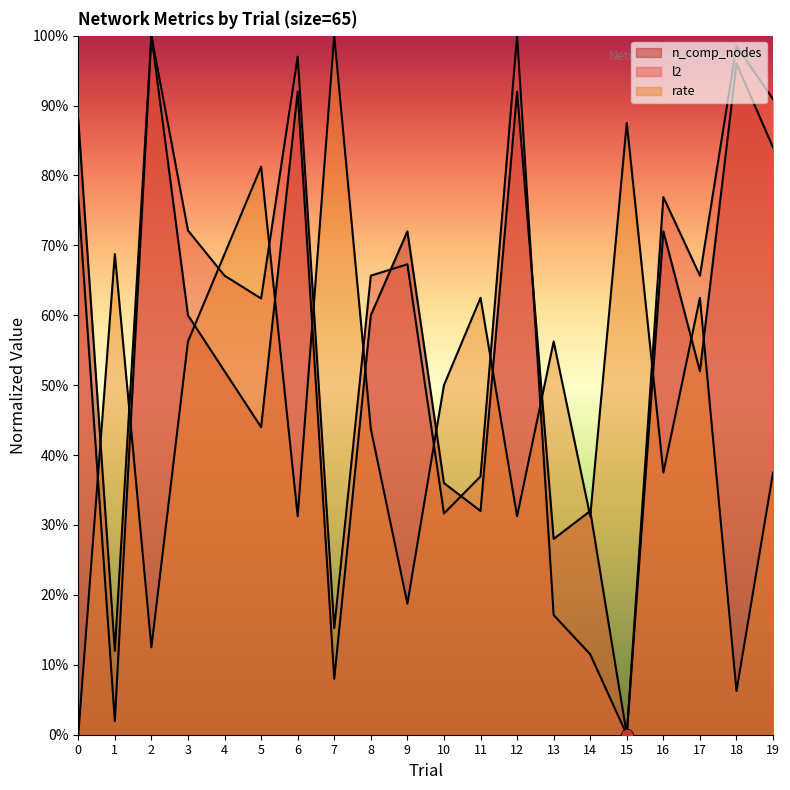

What is the total value across all series at 6?

2.2